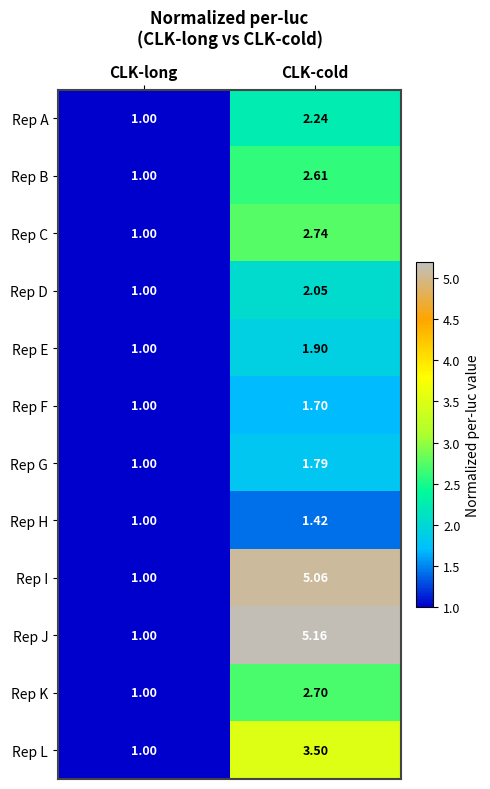

Which series changed the most between CLK-long and CLK-cold?

Rep J